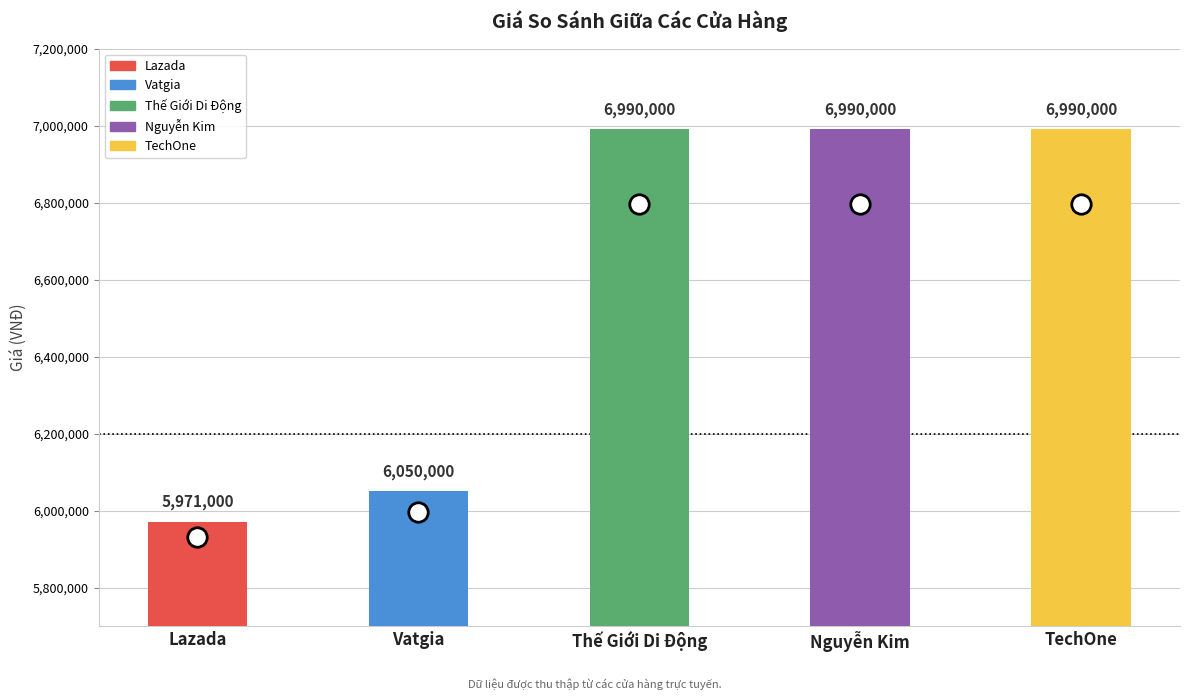

What is the maximum value shown in the chart?

6990000